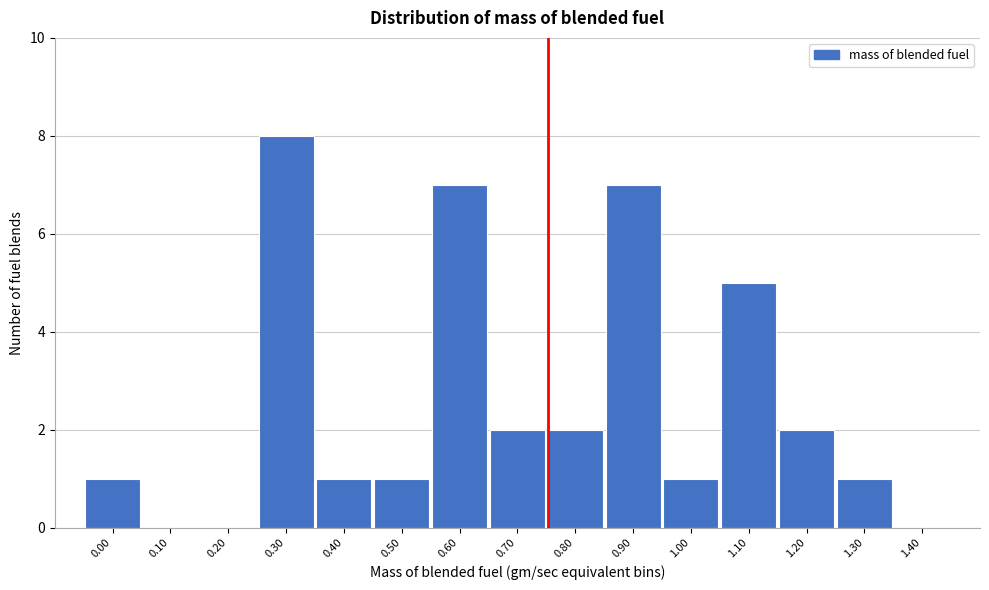

Reading left to right, transcribe all the data shown in this chart.

0.00=1	0.10=0	0.20=0	0.30=8	0.40=1	0.50=1	0.60=7	0.70=2	0.80=2	0.90=7	1.00=1	1.10=5	1.20=2	1.30=1	1.40=0